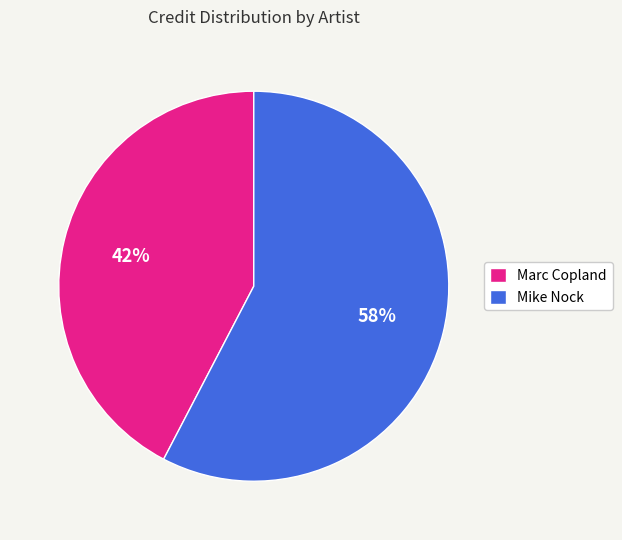

How many segments does this pie chart have?

2